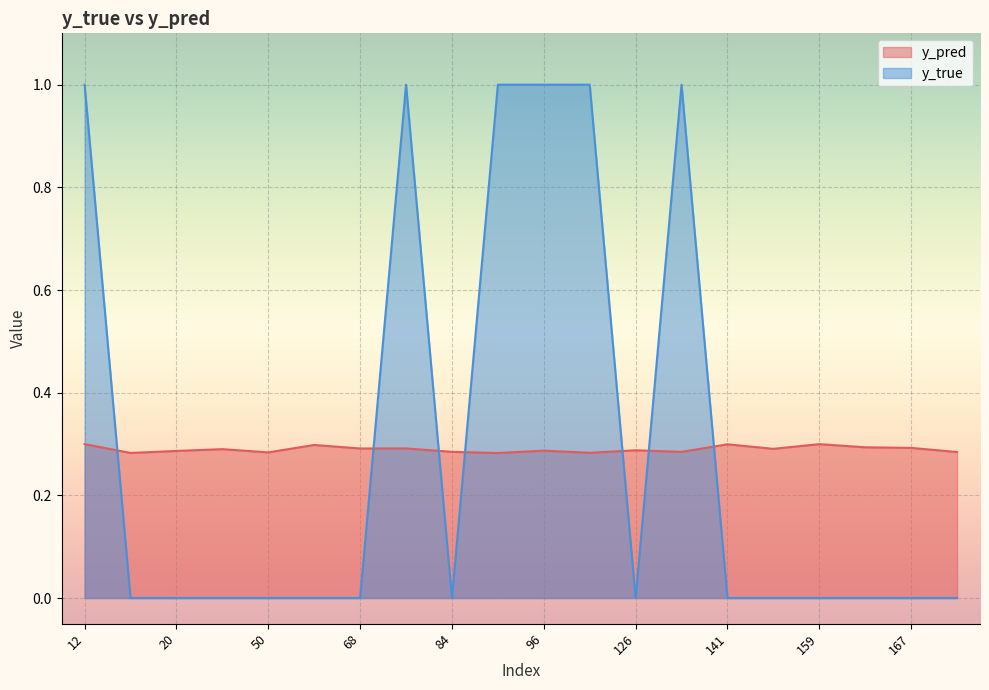

At 122, list the series in order from largest to smallest.

y_true, y_pred